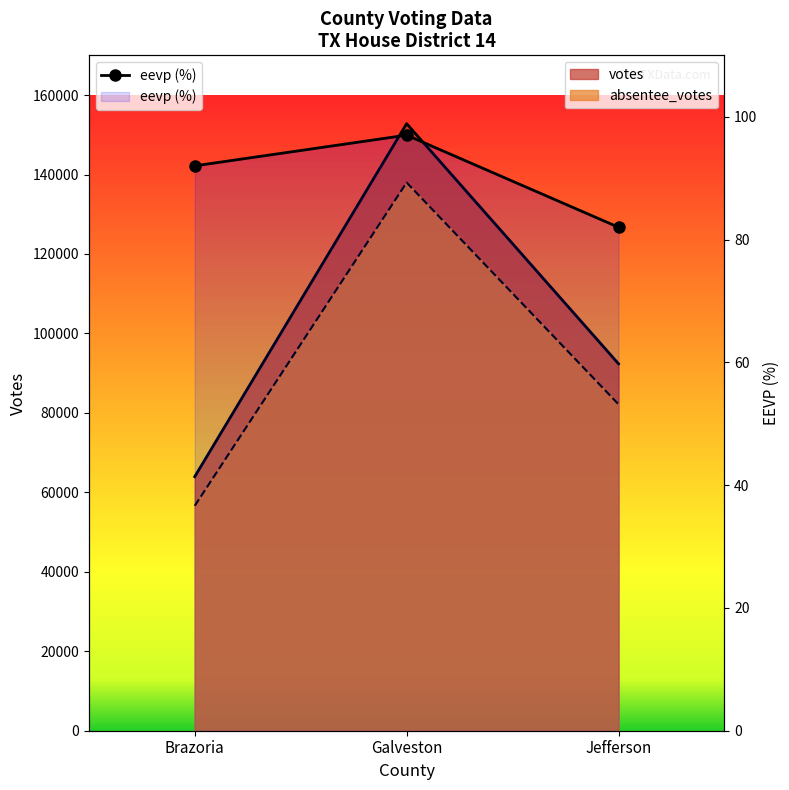

How many lines are shown in the chart?

3